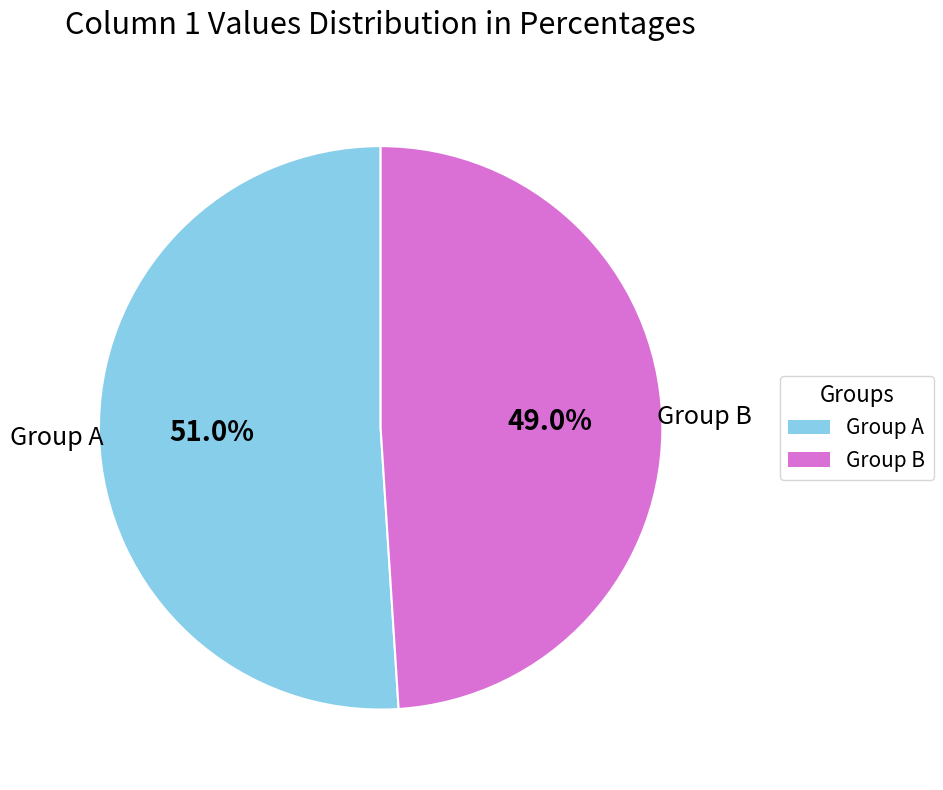

How much of the chart is everything except Group A?

49.0%